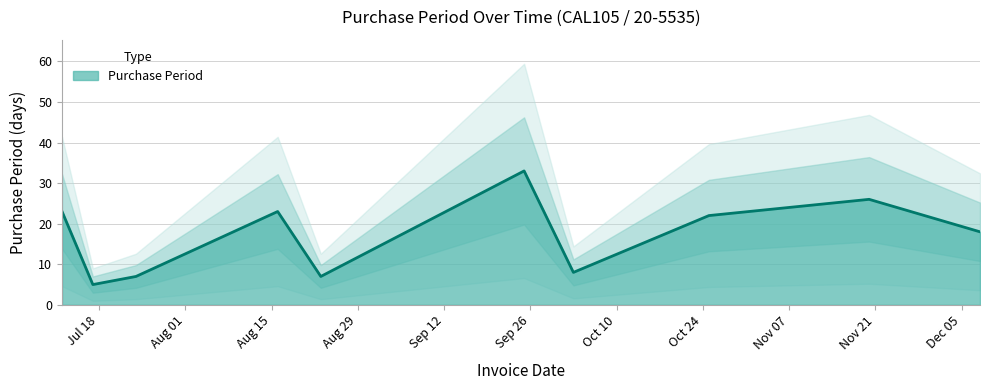

What is the label of the 8th point from the left?

2017-10-25